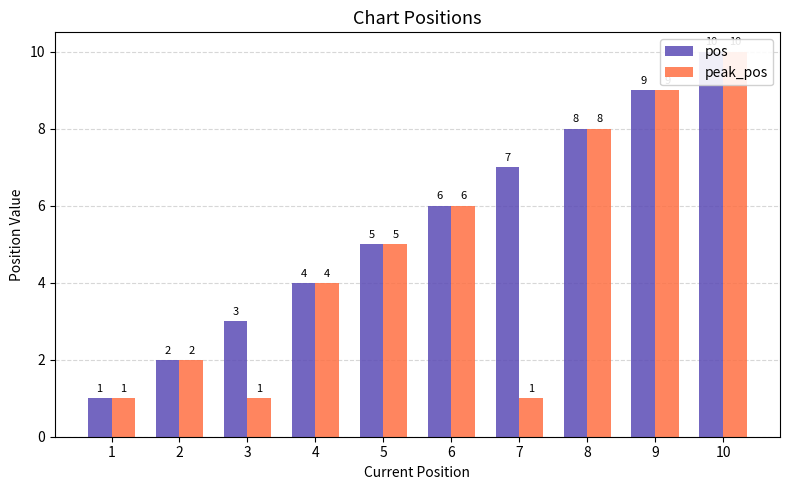

What is the difference between the maximum and minimum values in the peak_pos series?

9